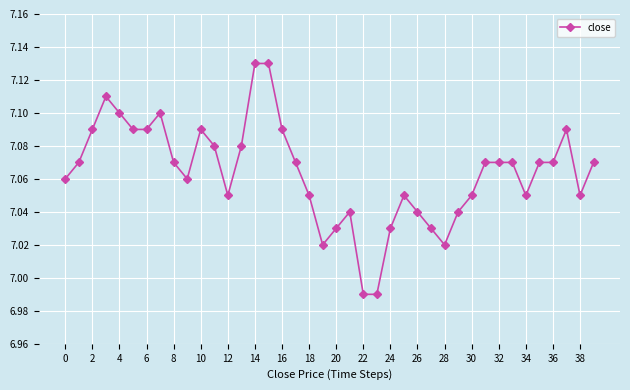

True or false: the data has more than 1 interior local peaks.

True